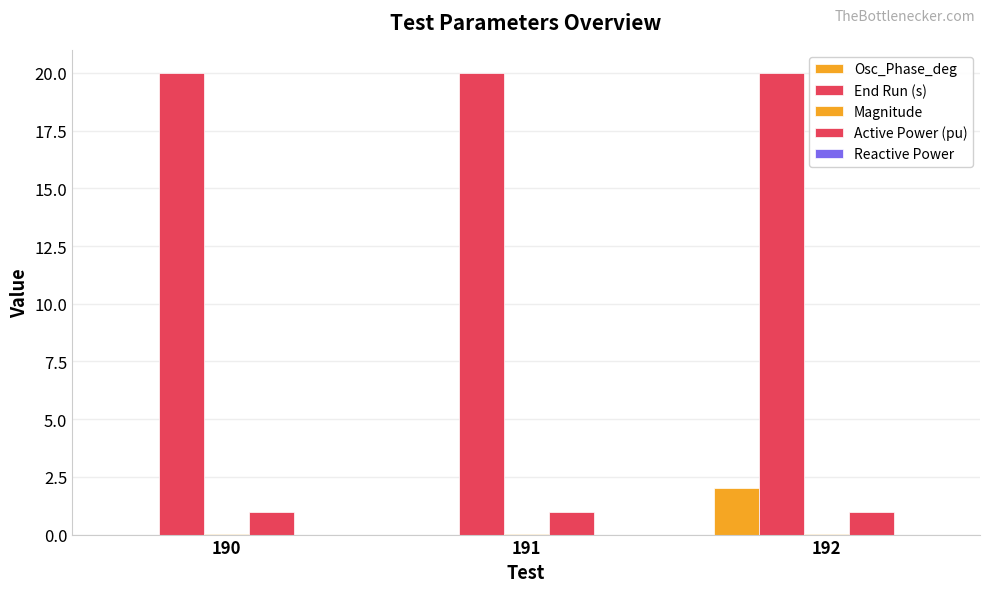

How many data points does each series have?

3